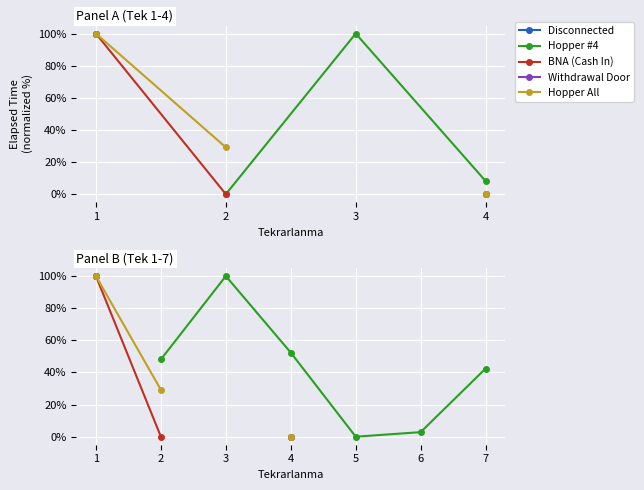

How many lines are shown in the chart?

5